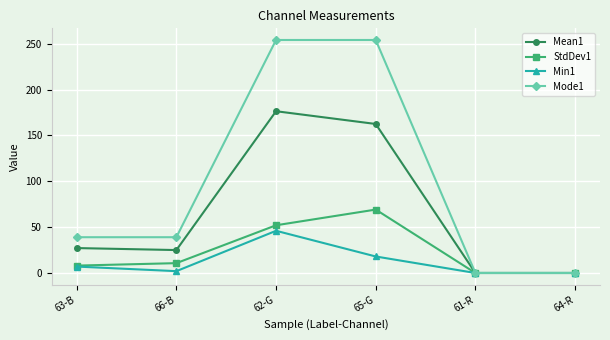

Reading left to right, extract all data points from this chart.

Mean1: 27.2	25.0	176.3	162.4	0.0	0.0
StdDev1: 8.1	10.7	52.0	69.1	0.0	0.0
Min1: 7.0	2.0	46.0	18.0	0.0	0.0
Mode1: 39.0	39.0	254.0	254.0	0.0	0.0